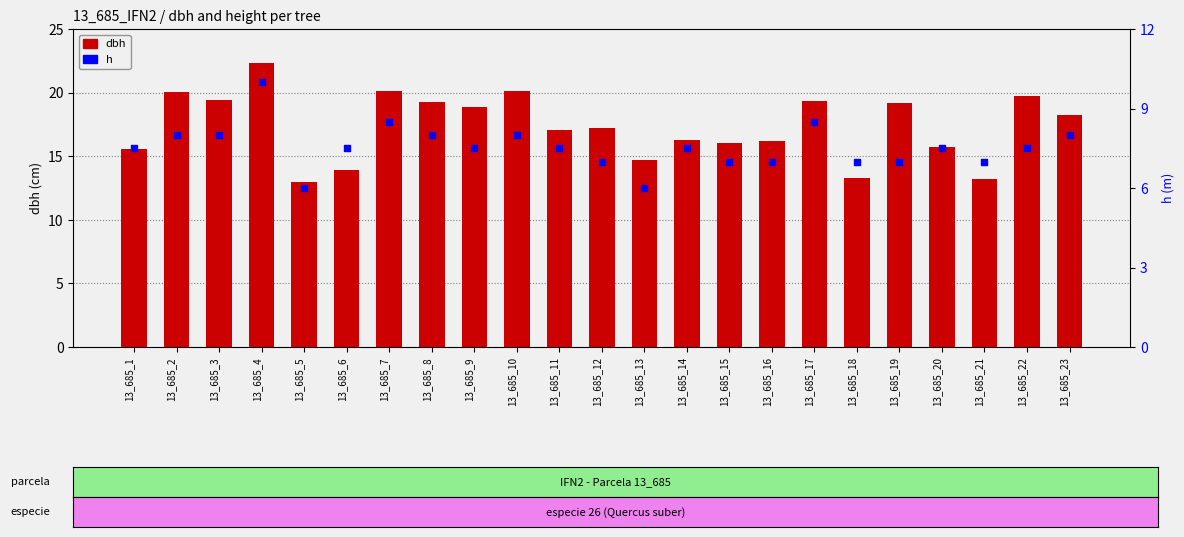

Is the value of dbh at 13_685_12 greater than the value of h at 13_685_10?

Yes